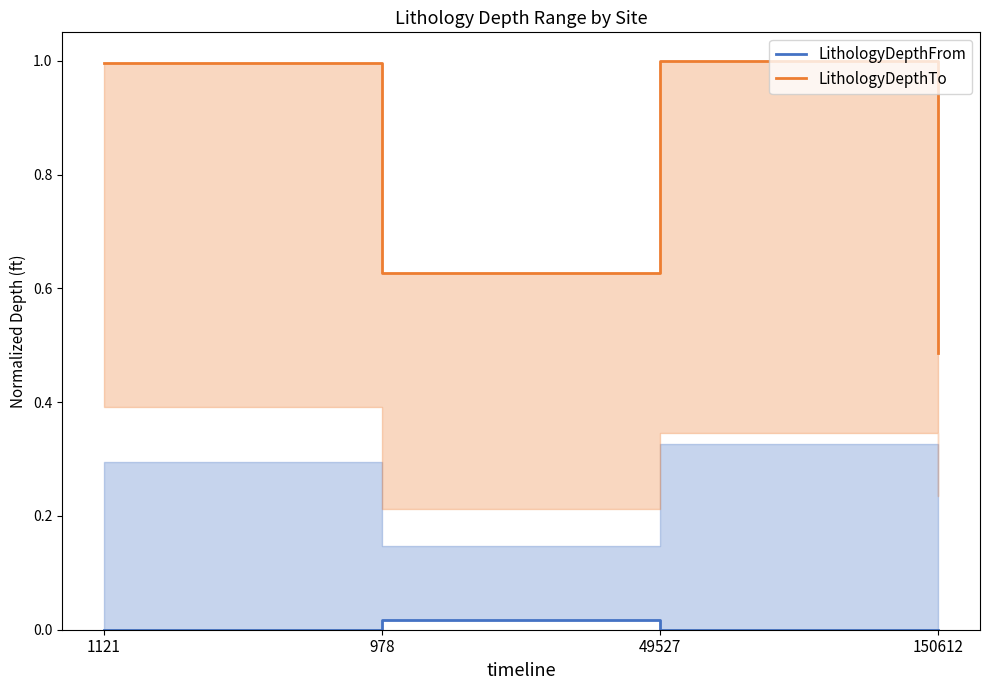

True or false: LithologyDepthFrom and LithologyDepthTo intersect in this chart.

False